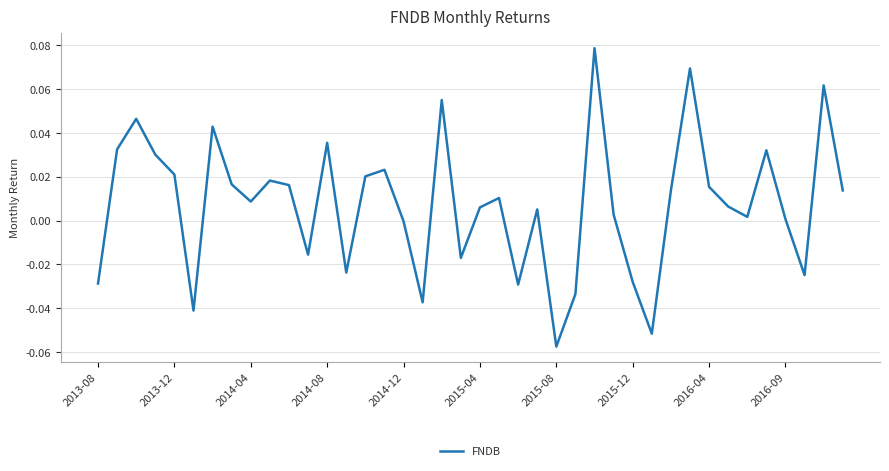

True or false: there are more than 1 points higher than both neighbors.

True